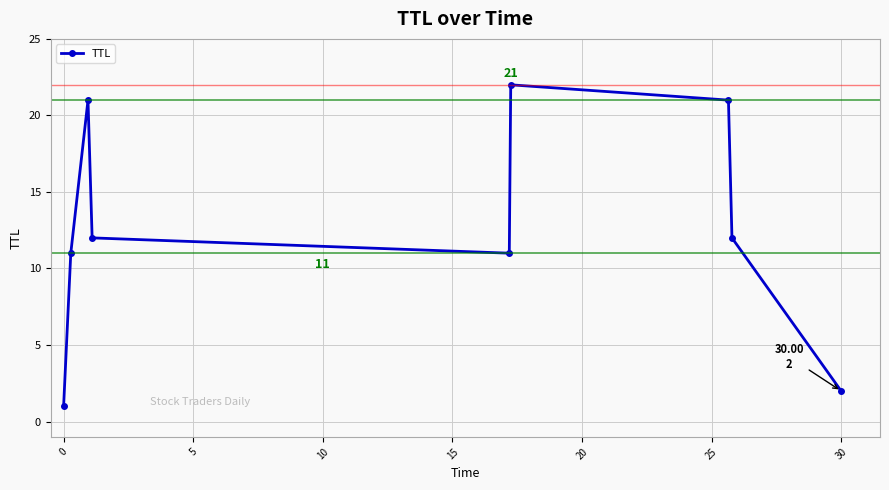

Does the chart have visible grid lines?

Yes